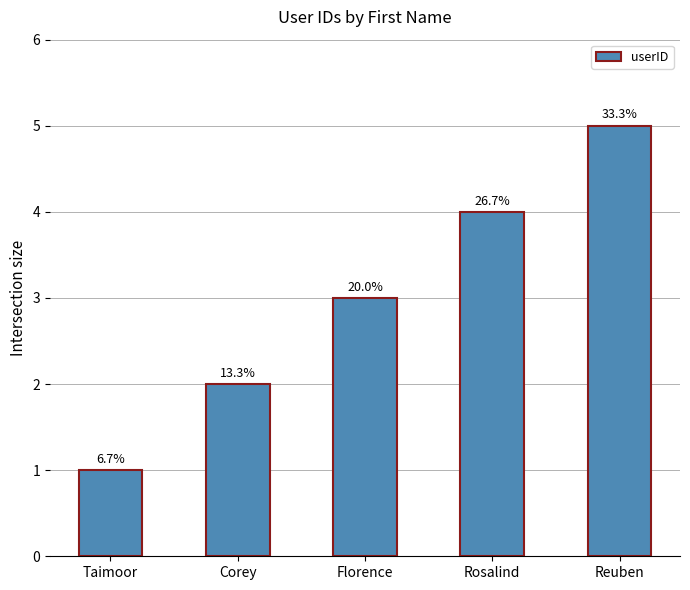

How many bars are there in total?

5